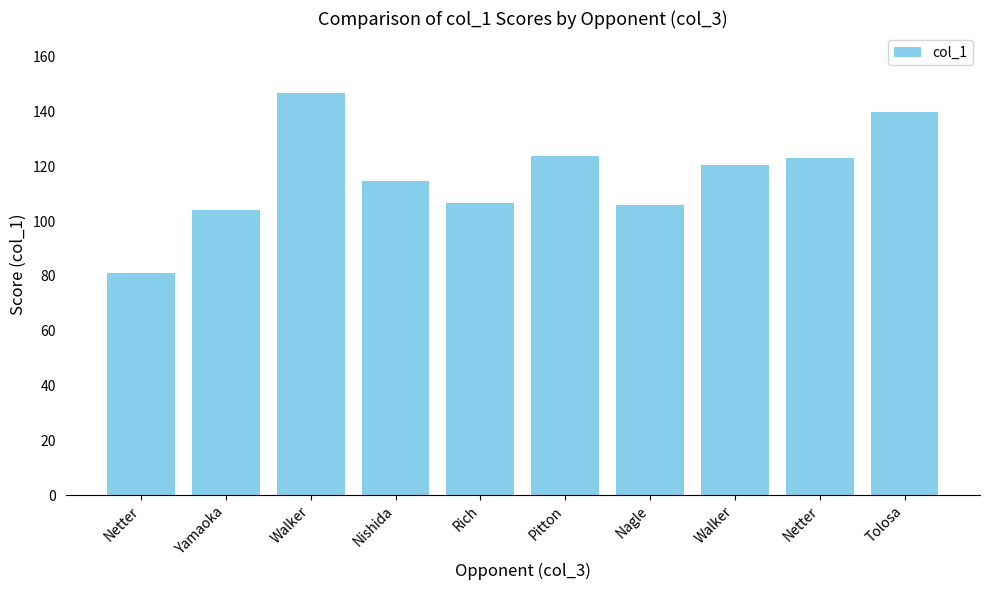

The value at Netter is 138.1. True or false?

False